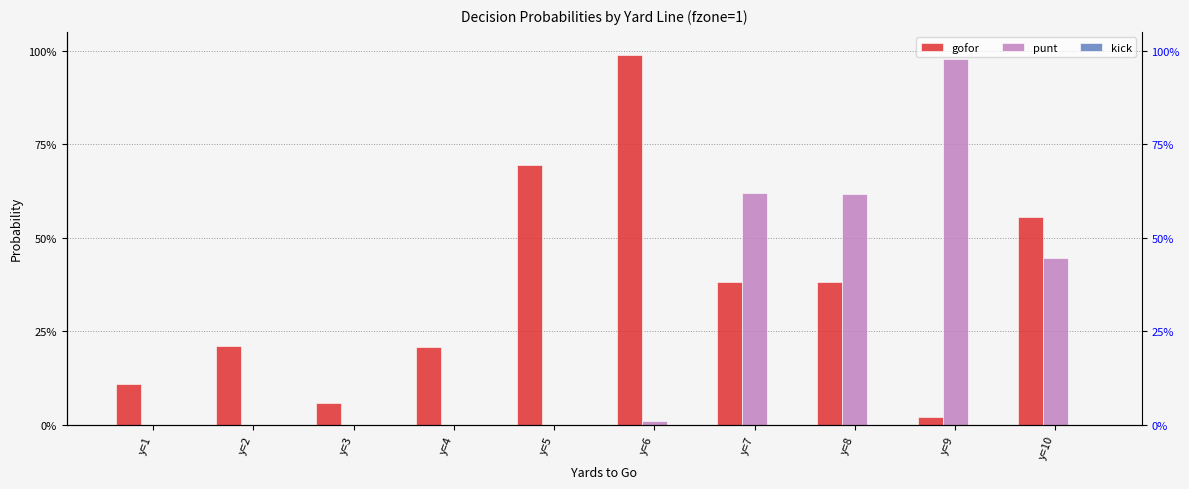

What is the difference between the highest and lowest values at y=9?

1.0